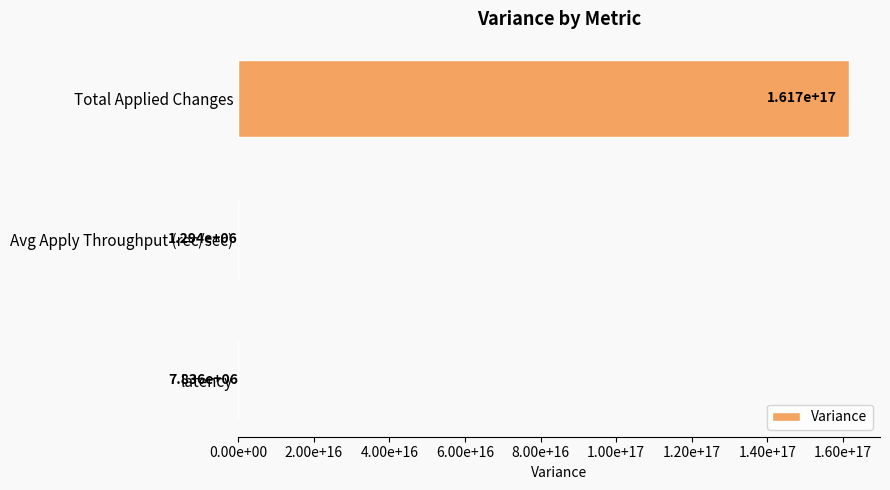

Are the bars horizontal?

Yes